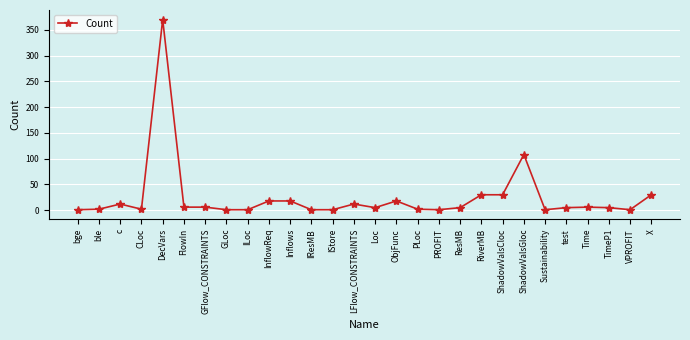

What is the label of the 13th point from the left?

IStore